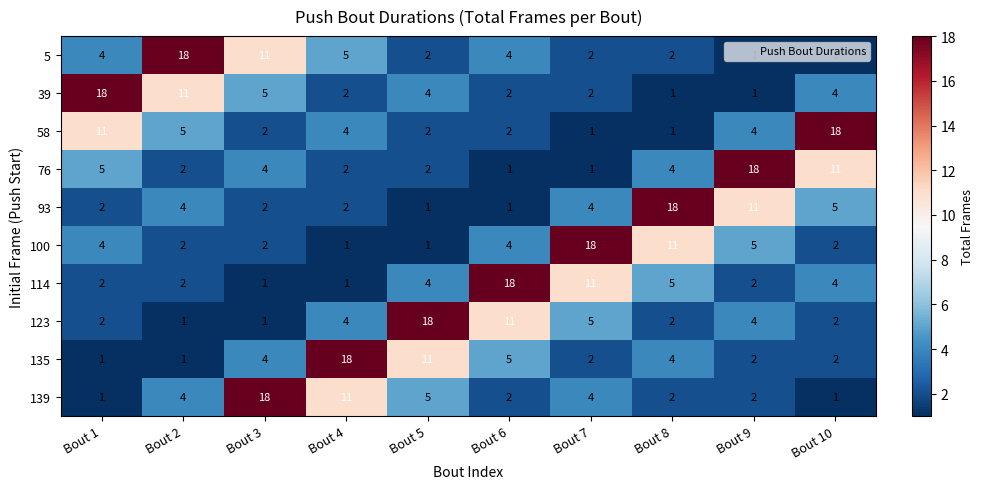

What is the sum of all 58 values?

50